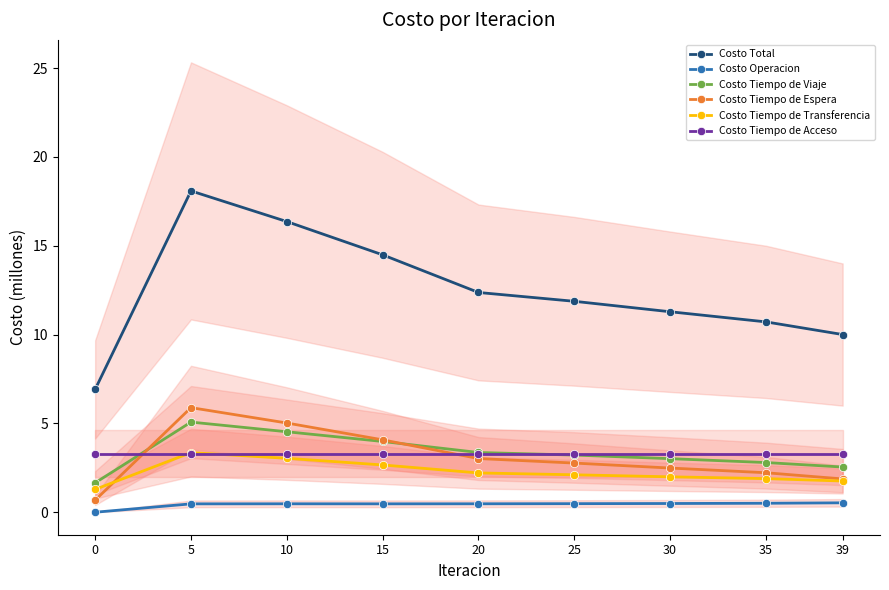

Reading left to right, transcribe all the data shown in this chart.

Costo Total: 0=6.9	5=18.1	10=16.4	15=14.5	20=12.4	25=11.9	30=11.3	35=10.7	39=10.0
Costo Operacion: 0=0.0	5=0.5	10=0.5	15=0.5	20=0.5	25=0.5	30=0.5	35=0.5	39=0.5
Costo Tiempo de Viaje: 0=1.7	5=5.1	10=4.5	15=4.0	20=3.4	25=3.2	30=3.0	35=2.8	39=2.5
Costo Tiempo de Espera: 0=0.7	5=5.9	10=5.0	15=4.1	20=3.0	25=2.8	30=2.5	35=2.2	39=1.9
Costo Tiempo de Transferencia: 0=1.3	5=3.4	10=3.0	15=2.7	20=2.2	25=2.1	30=2.0	35=1.9	39=1.8
Costo Tiempo de Acceso: 0=3.3	5=3.3	10=3.3	15=3.3	20=3.3	25=3.3	30=3.3	35=3.3	39=3.3